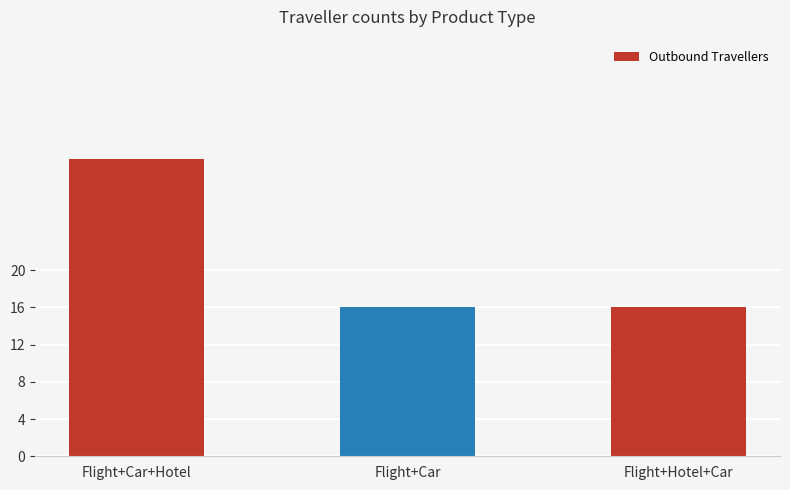

What is the sum of the values at Flight+Car+Hotel and Flight+Car?

48